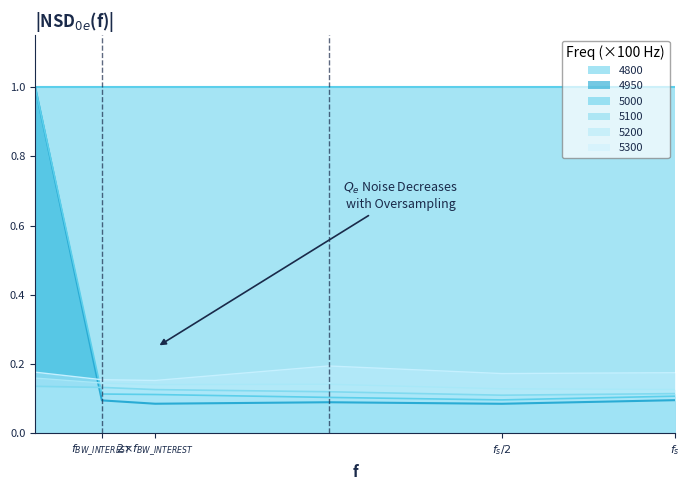

At how many categories does at least one series exceed 0?

6